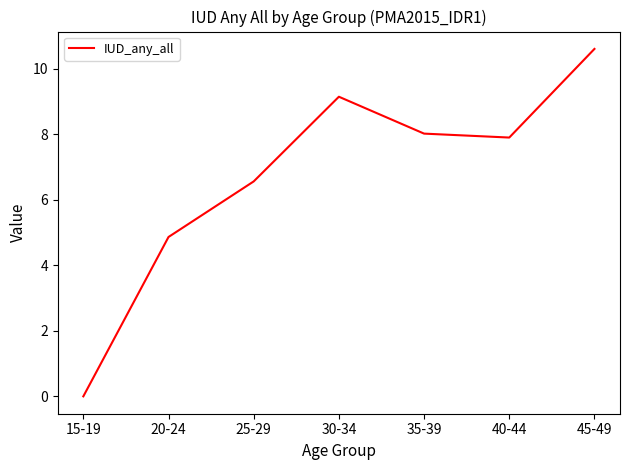

True or false: the data shows 14.1 at 40-44.

False